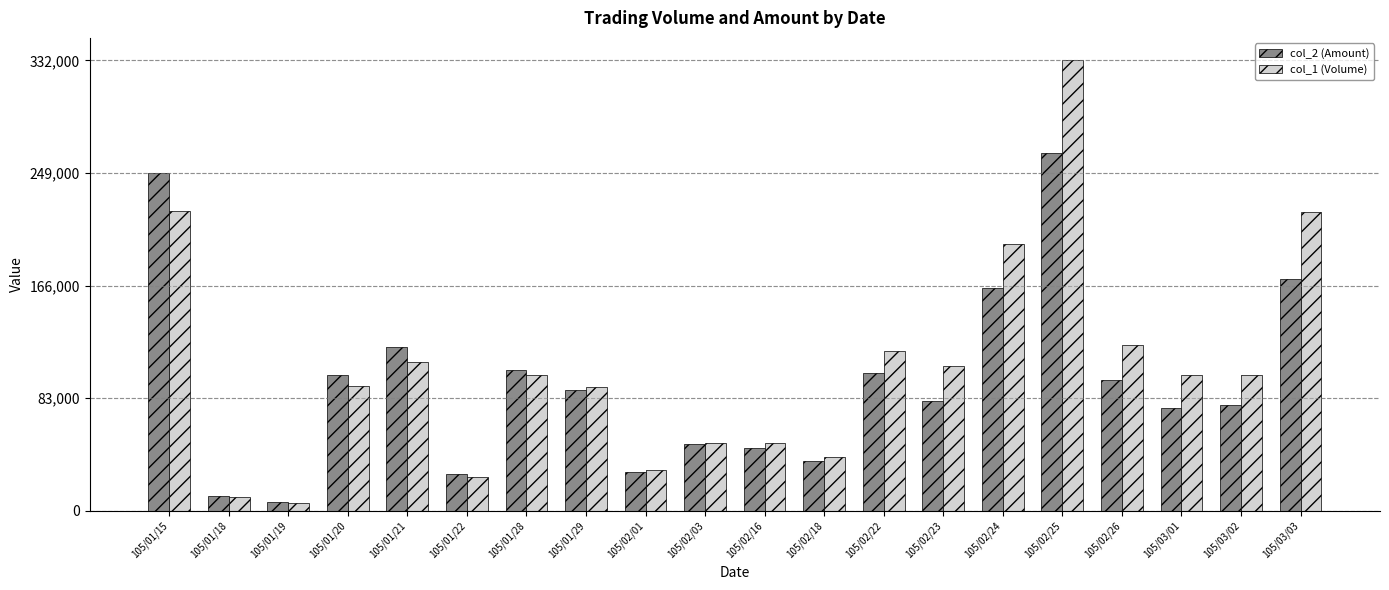

How many bars are there in each group?

2